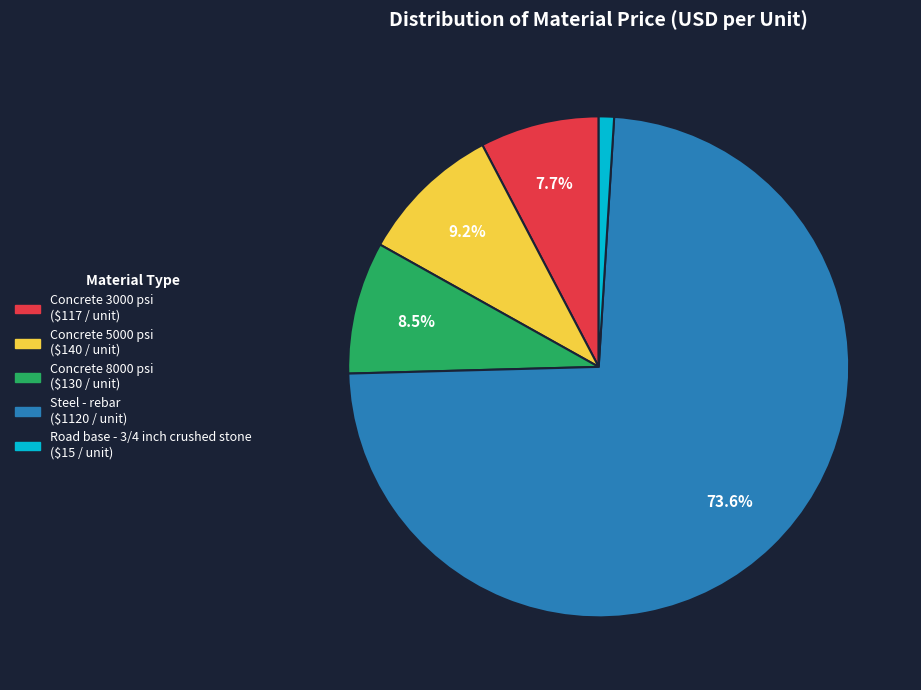

Approximately how many times larger is the value at Concrete 5000 psi compared to Concrete 8000 psi?

1.1